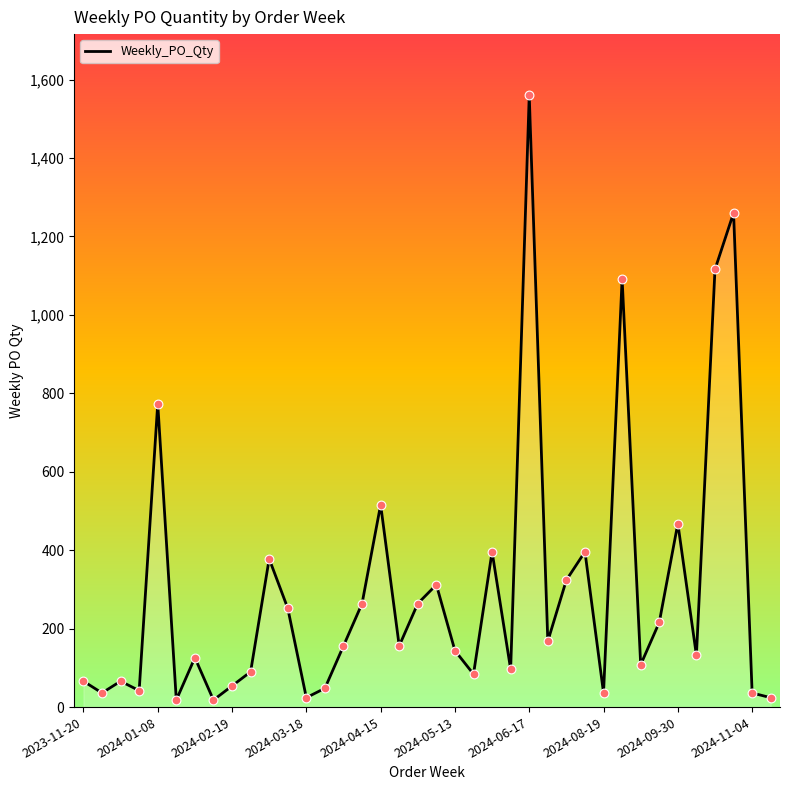

What is the difference between the maximum and minimum values?

1542